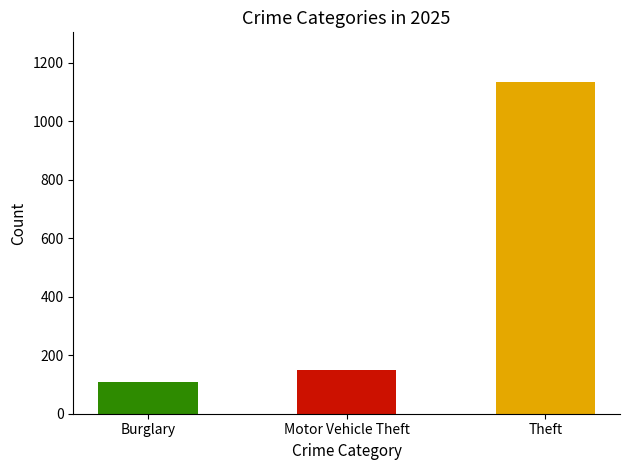

Is it true that the value at Burglary is 38?

False